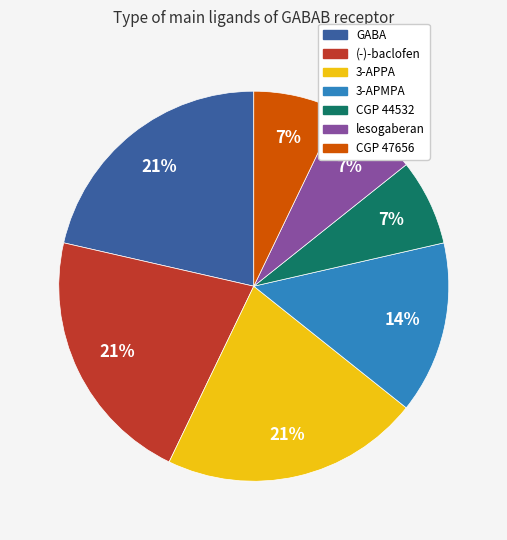

To the nearest percent, what percentage of the pie is CGP 44532?

7%